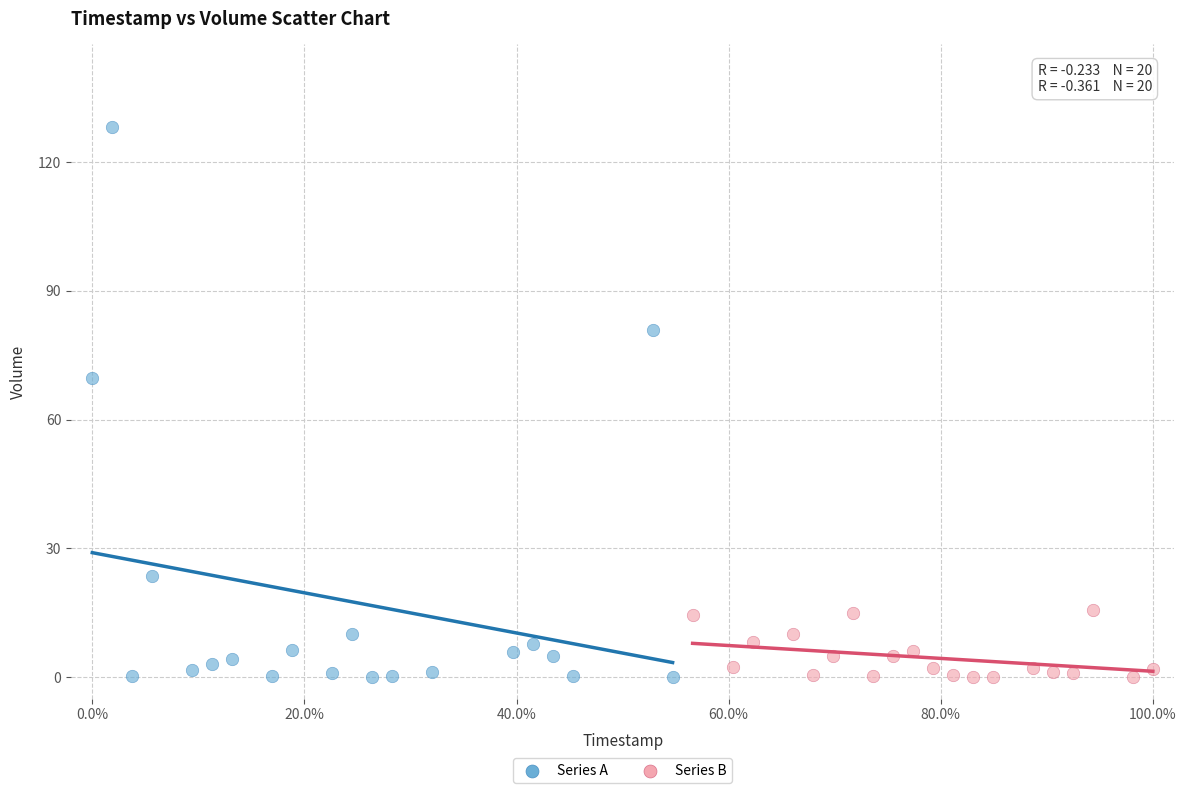

Which series reaches the maximum Y coordinate?

Series A